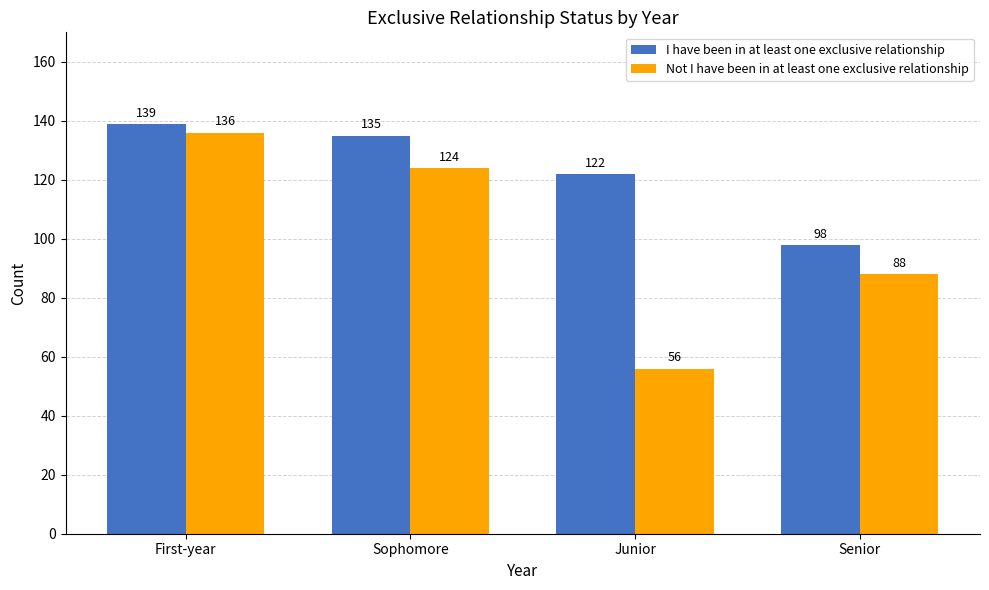

What is the value of the I have been in at least one exclusive relationship bar at the 1st from the left?

139